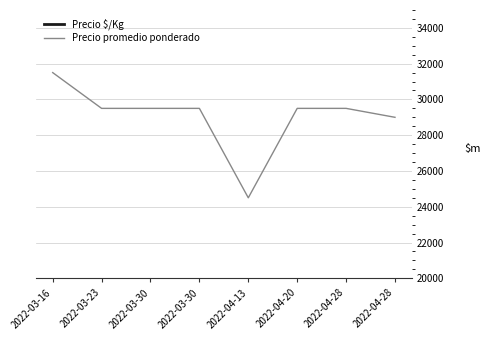

What is the difference between the maximum and minimum values in the Precio promedio ponderado series?

7000